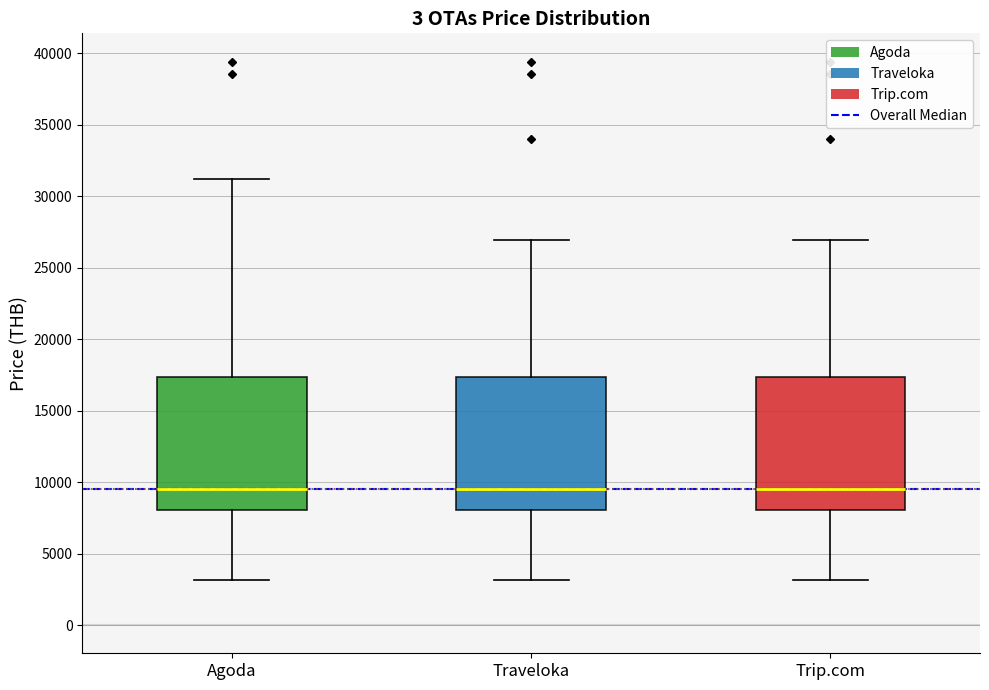

Reading left to right, read every box against the y-axis: the position of its median line, the range the box covers, and the ends of its whiskers. The values are not printed on the chart, so give them approximately, as read against the axis.

Agoda: median 9500, box 8000 to 17500, whiskers 3000 to 31000
Traveloka: median 9500, box 8000 to 17500, whiskers 3000 to 27000
Trip.com: median 9500, box 8000 to 17500, whiskers 3000 to 27000